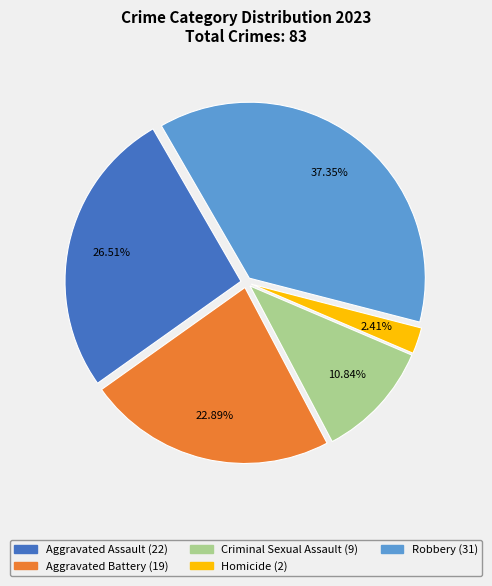

What is the ratio of the value at Aggravated Assault to the value at Robbery?

0.7